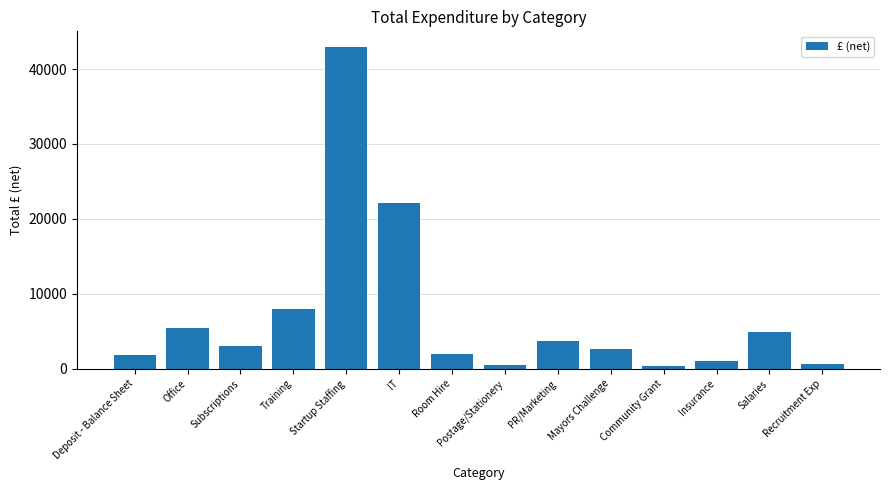

Is it true that the value at Room Hire is 3435?

False